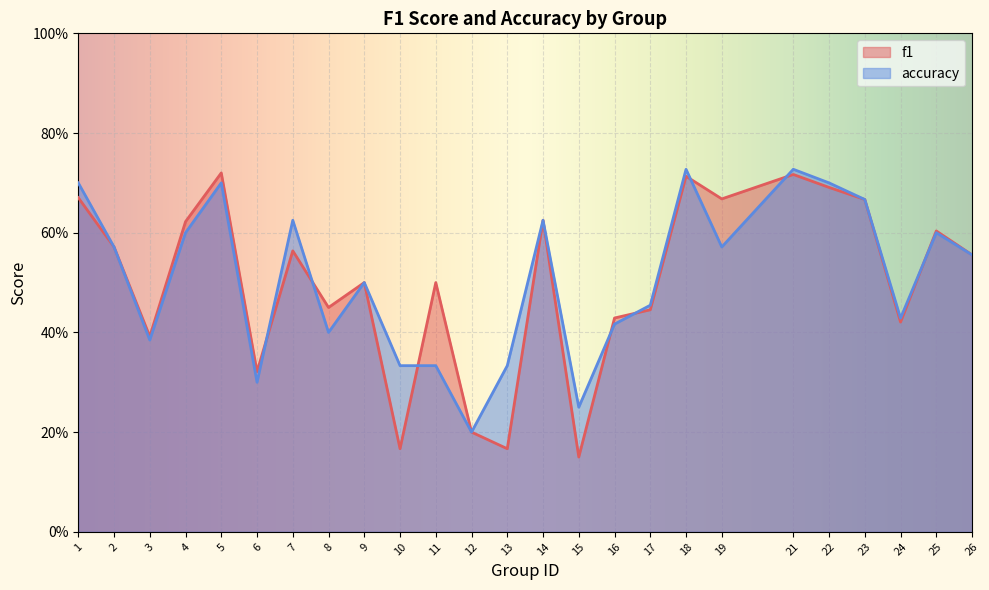

Which series ends up on top after the final intersection of accuracy and f1?

f1